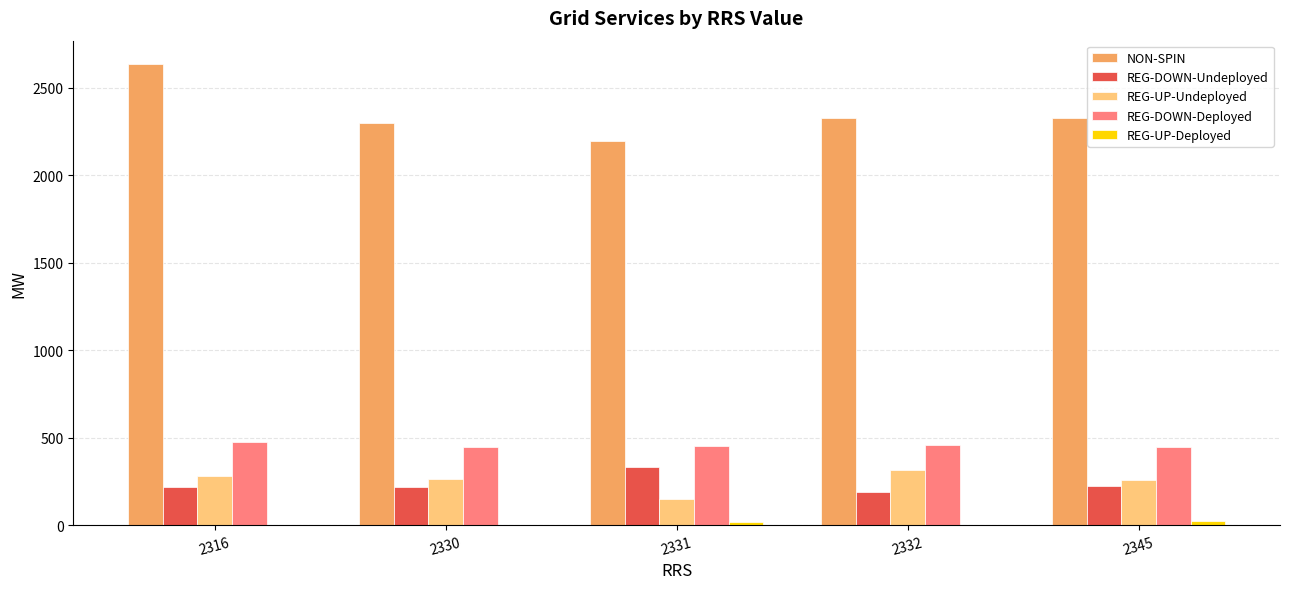

What is the maximum value shown in the chart?

2637.0